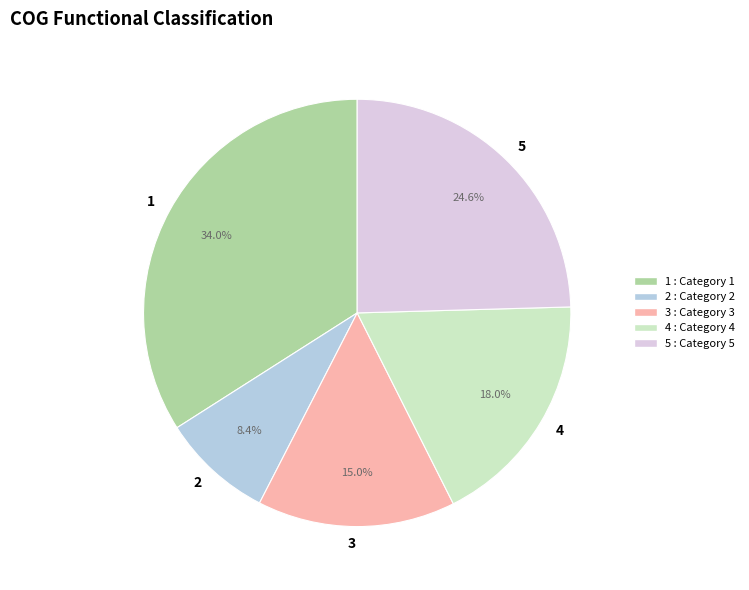

Which category has the smallest portion of the pie?

2